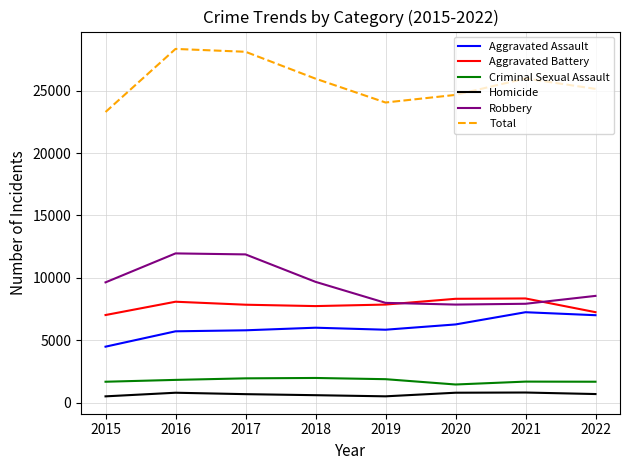

Rank the series at 2016 from highest to lowest value.

Total, Robbery, Aggravated Battery, Aggravated Assault, Criminal Sexual Assault, Homicide